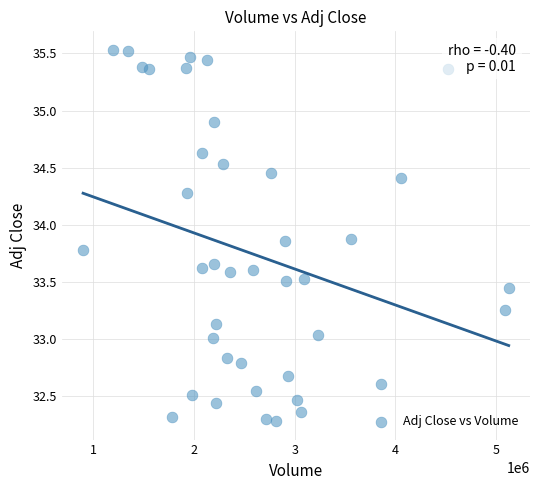

What is the range of Y values (max minus min)?

3.2